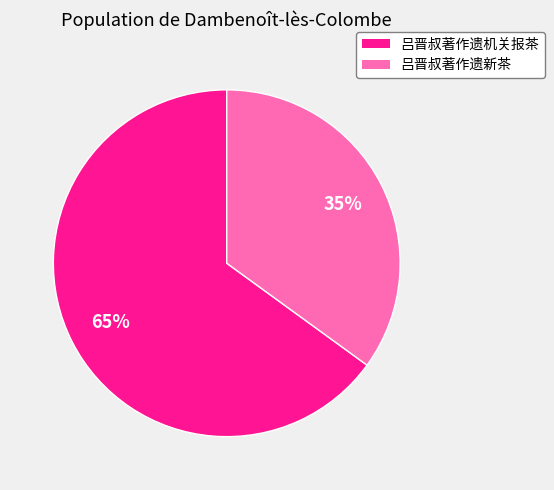

How many segments does this pie chart have?

2